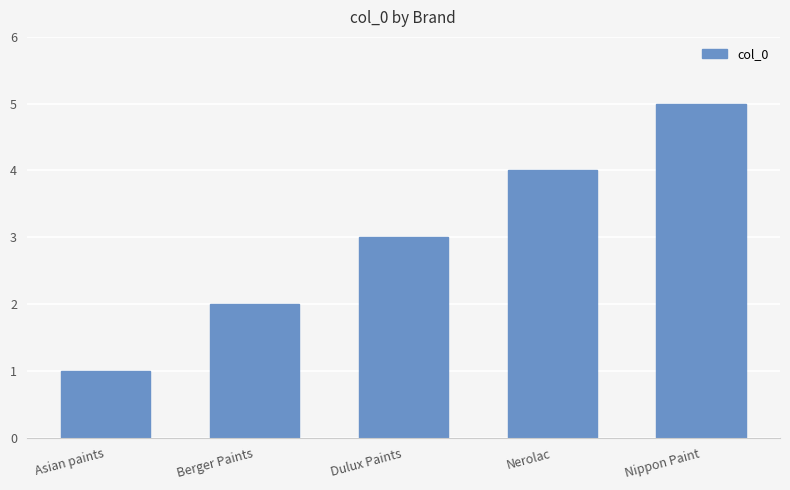

What is the label of the 5th bar from the left?

Nippon Paint